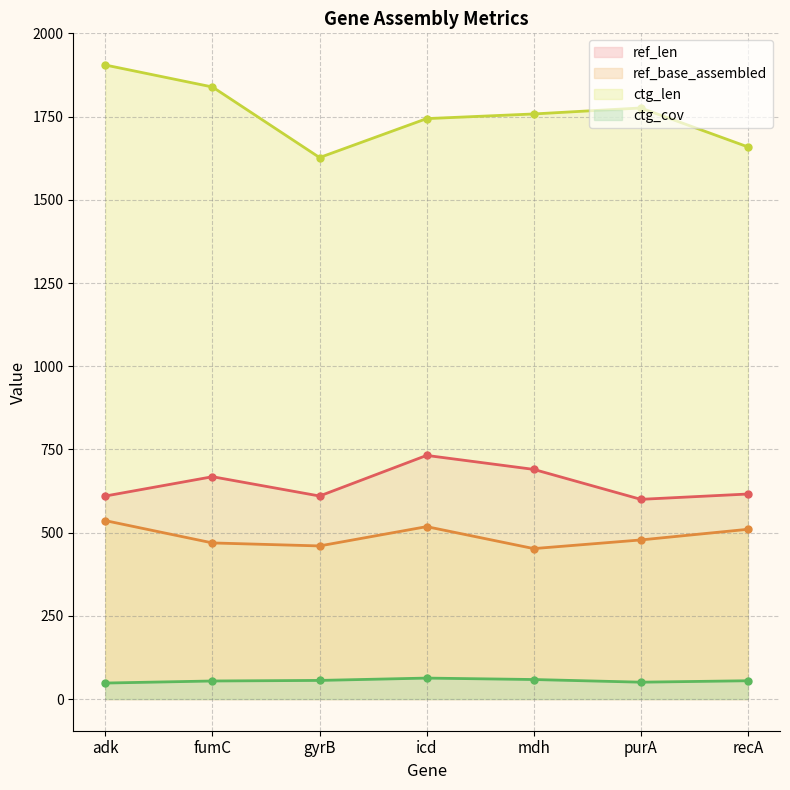

Which label corresponds to the largest value in the chart?

adk